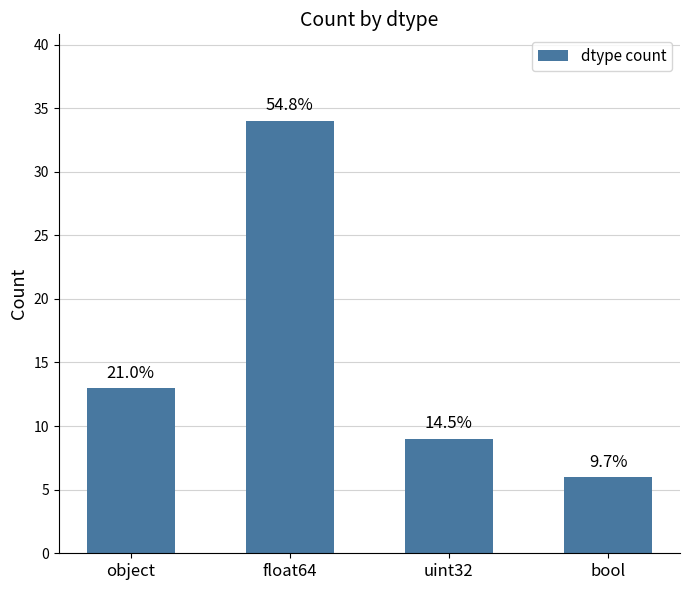

Does the chart contain stacked bars?

No